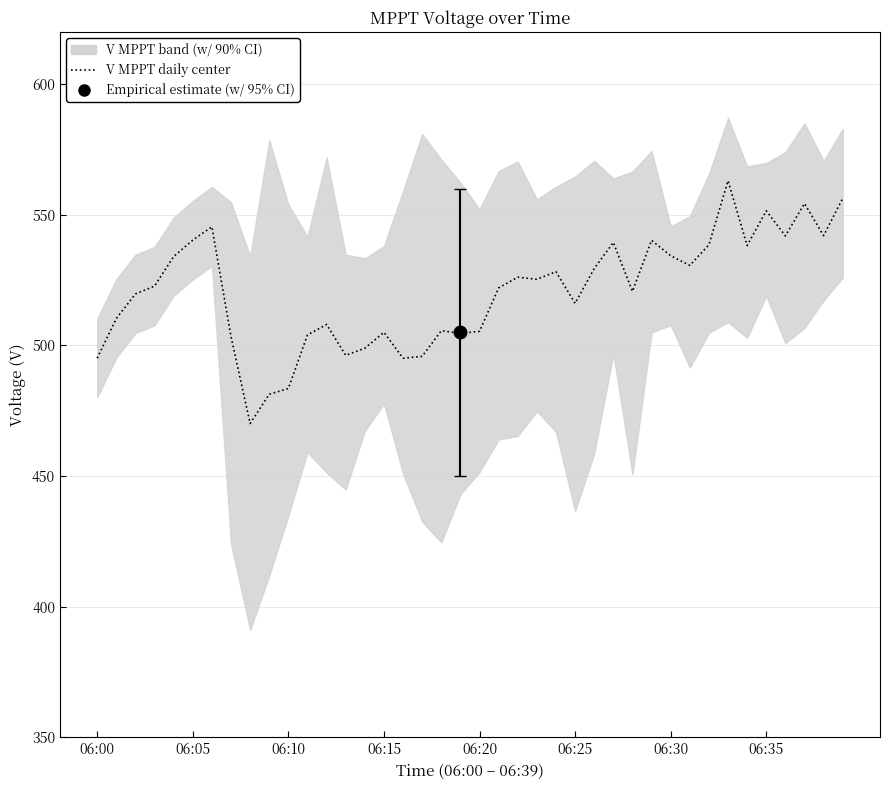

Is it true that the value at 12 is 900.0?

False